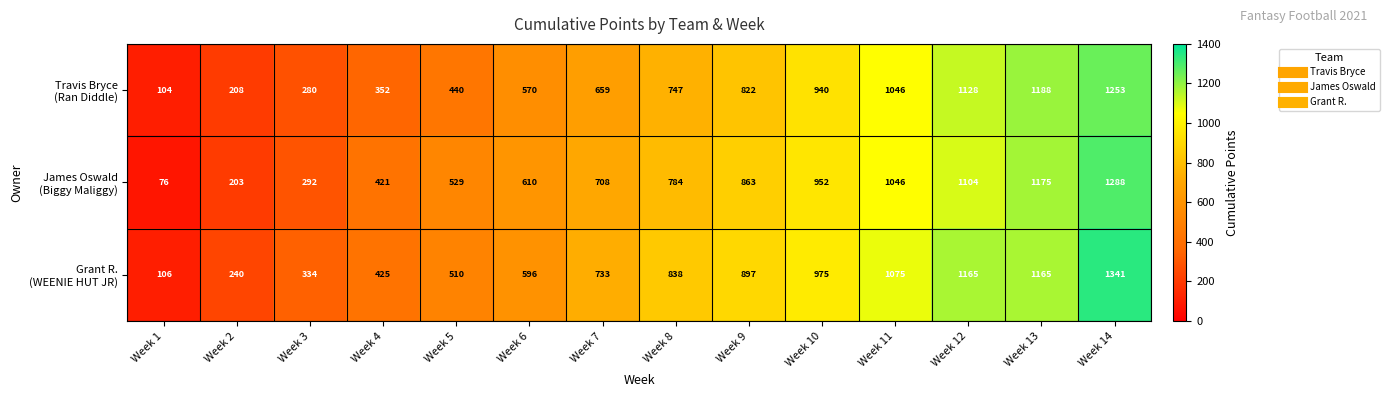

At which category is the sum across all series the highest?

Week 14